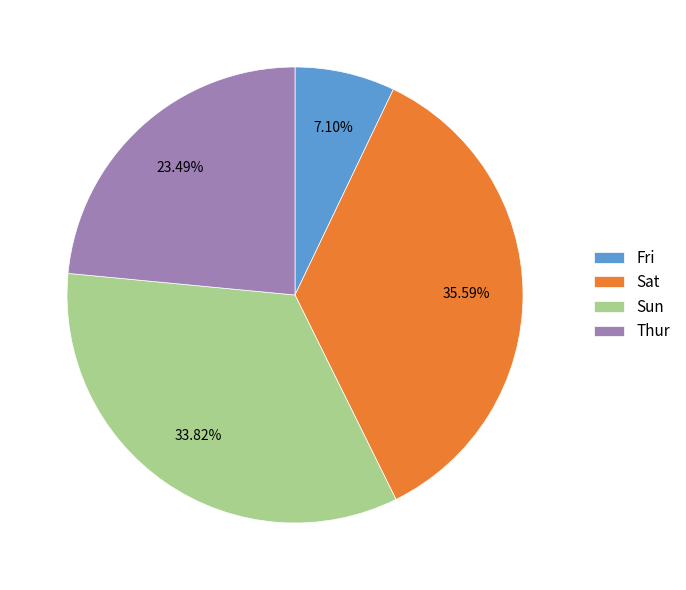

To the nearest percent, what is the average slice percentage?

25%